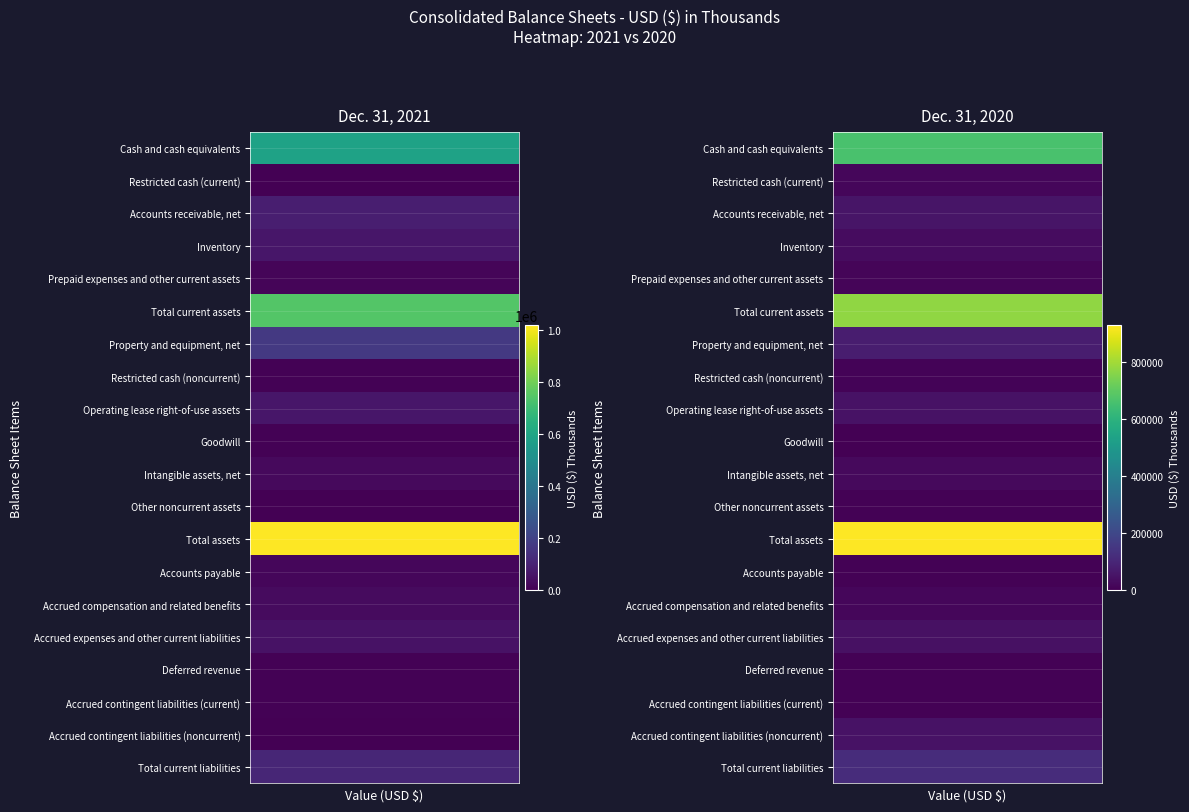

What is the highest value of the Accrued compensation and related benefits series?

31626